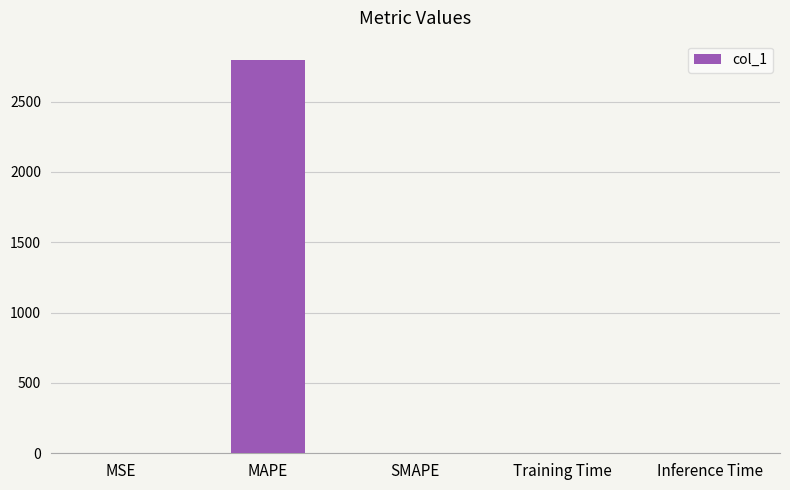

What is the average value?

558.8